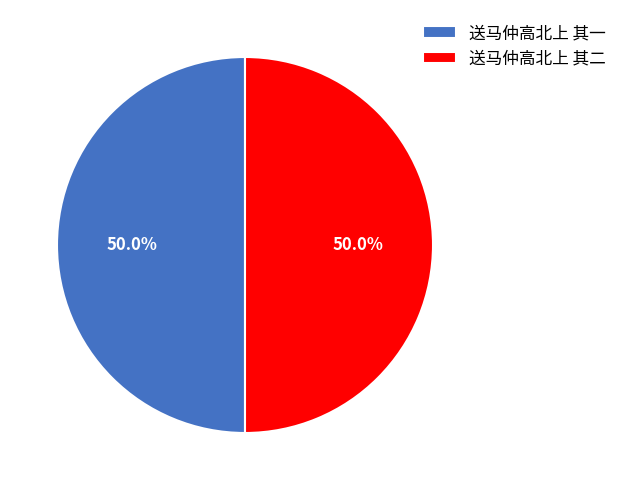

Approximately how many times larger is the value at 送马仲高北上 其二 compared to 送马仲高北上 其一?

1.0